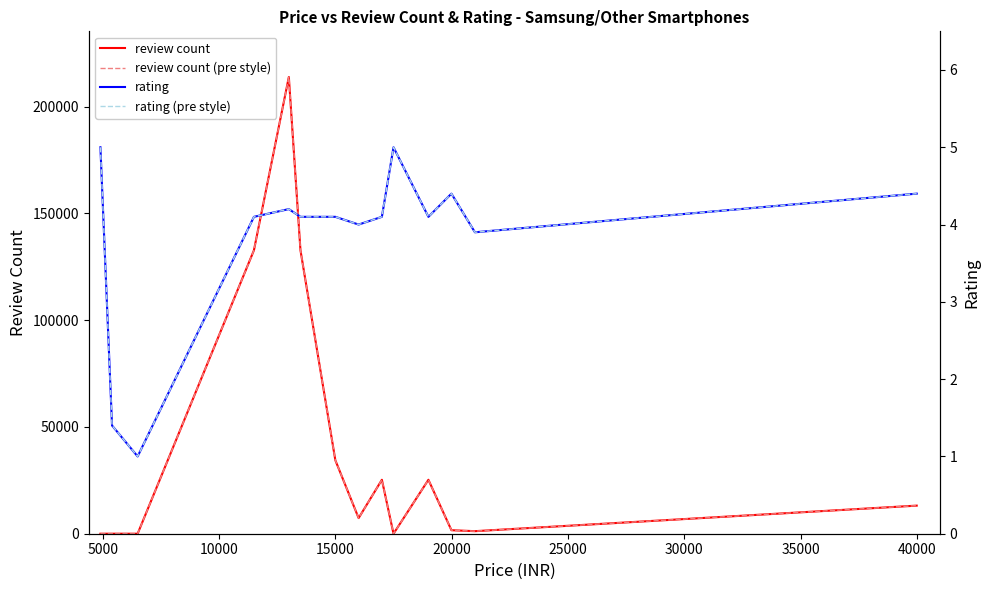

True or false: rating has a value of 5.9 at 35000.

False